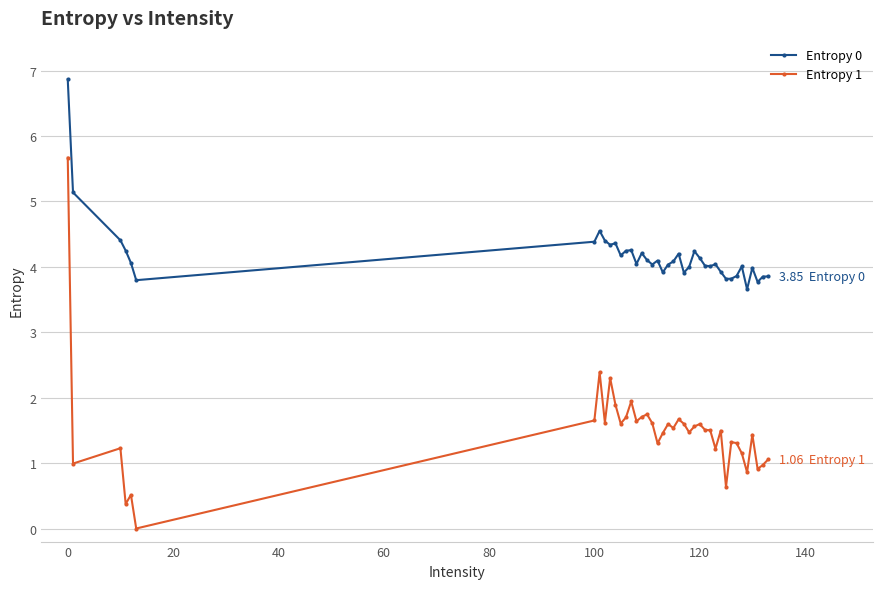

What is the value of the Entropy 0 point at the 19th from the left?

4.1